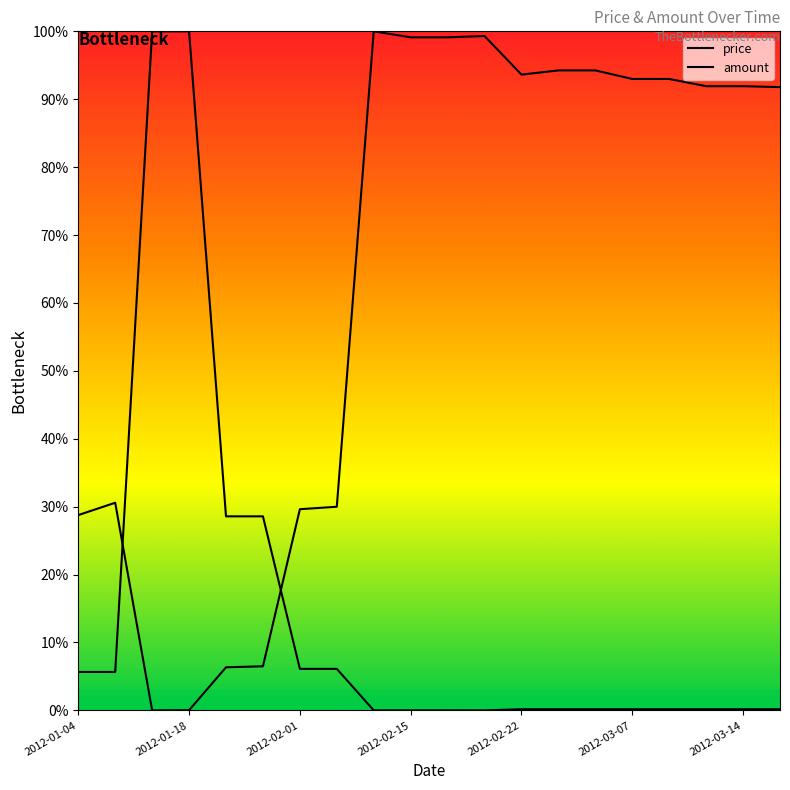

What is the difference between the maximum and second lowest values in the price series?

100.0